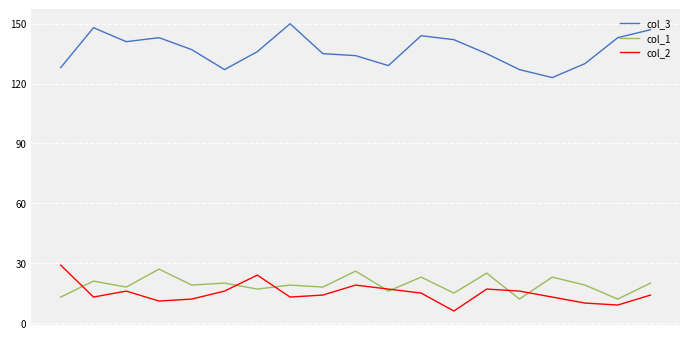

True or false: col_3 and col_1 intersect in this chart.

False